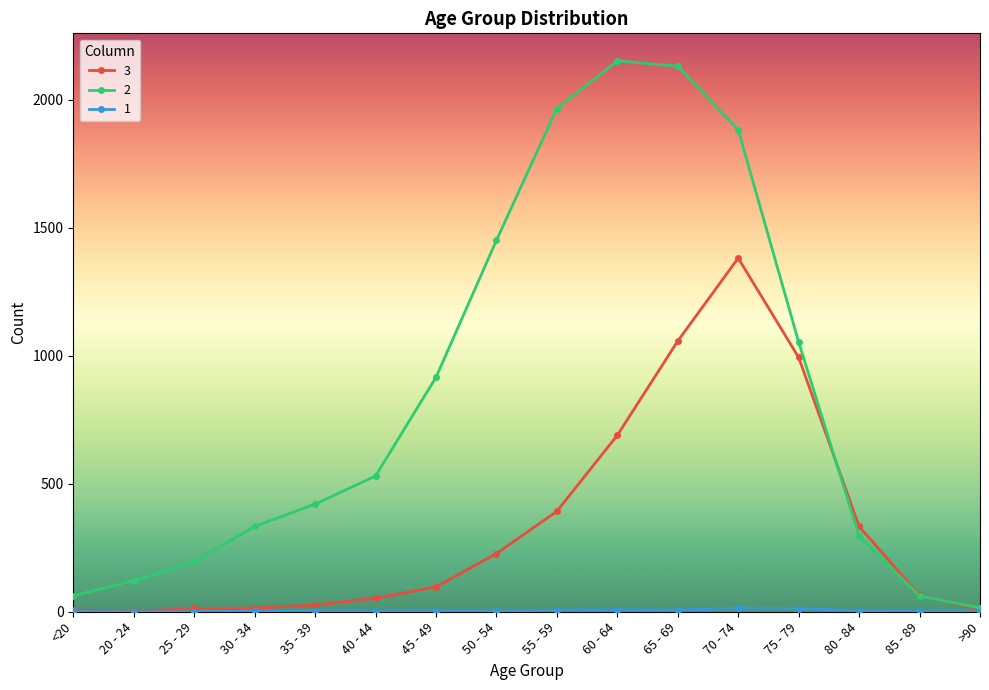

The 2 series shows 2785 at 70 - 74. True or false?

False